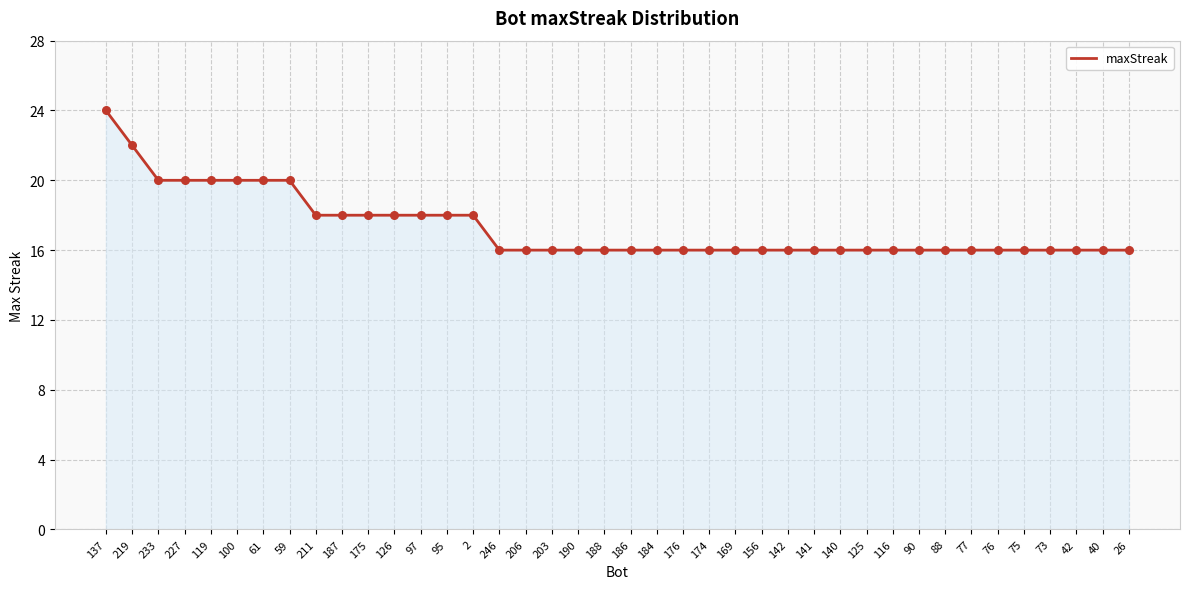

Between 126 and 140, which is larger?

126